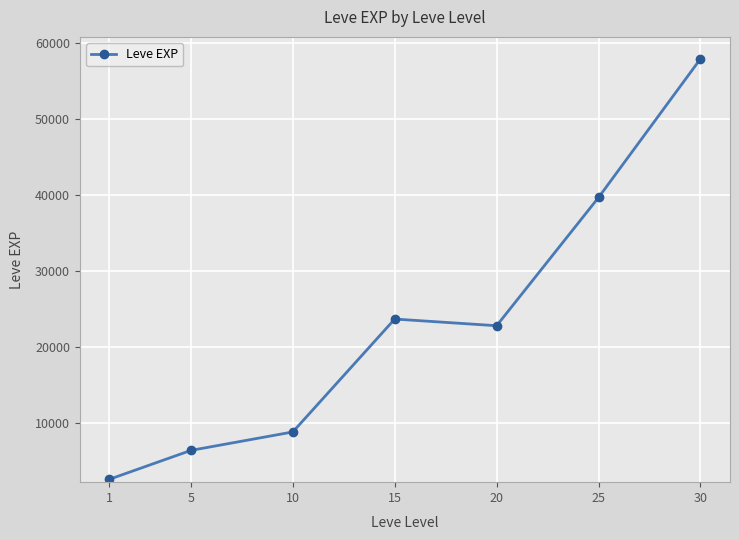

Reading left to right, what are all the values shown in this chart?

2530	6337	8768	23645	22765	39663	57930